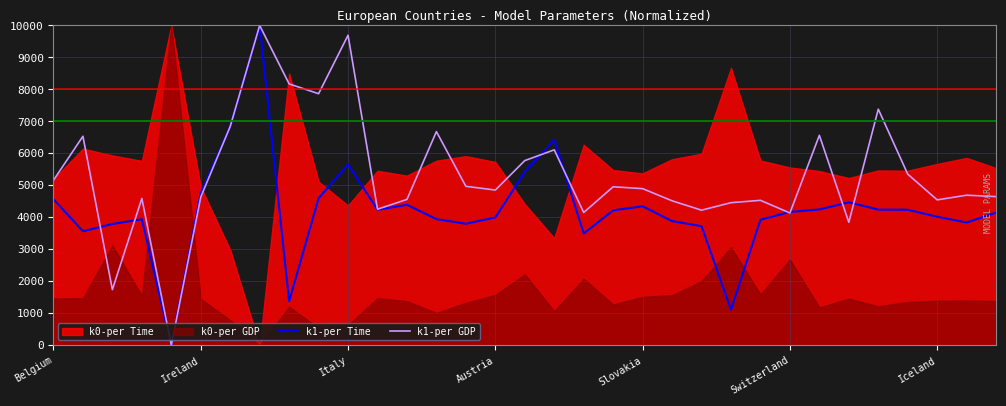

The value of k1-per Time at Slovakia is 6803.2. True or false?

False